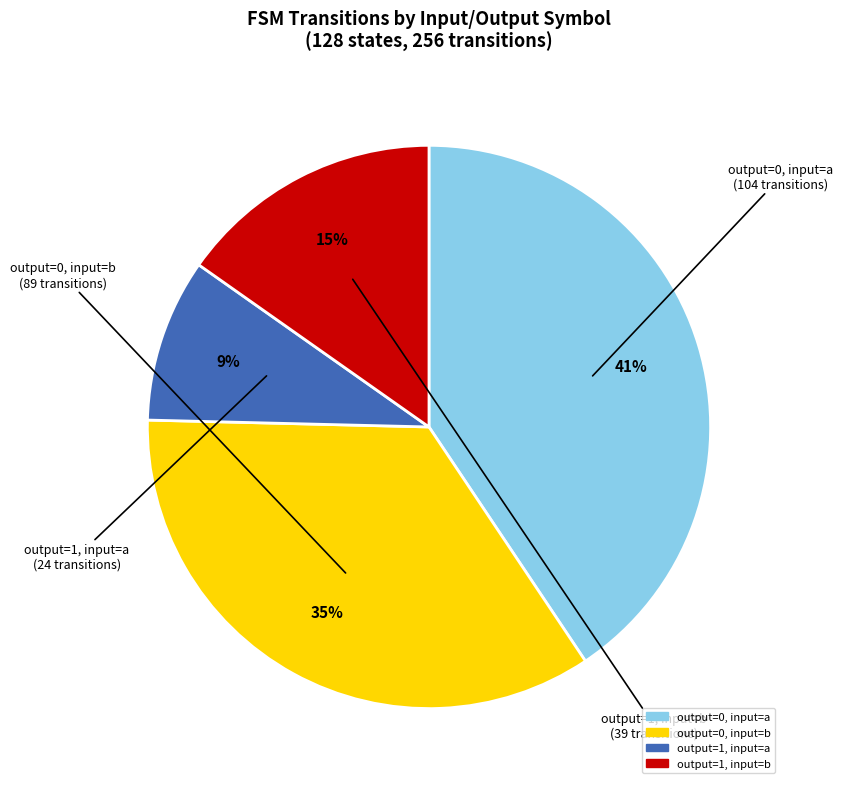

Count the number of slices in the pie.

4